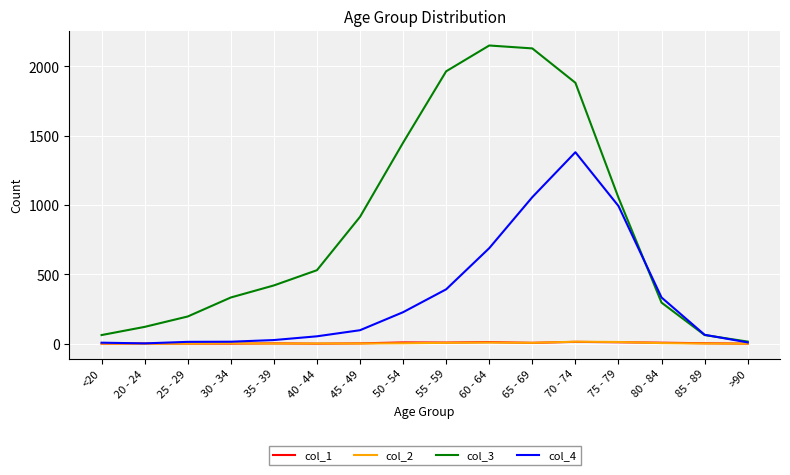

What is the minimum value for col_3?

15